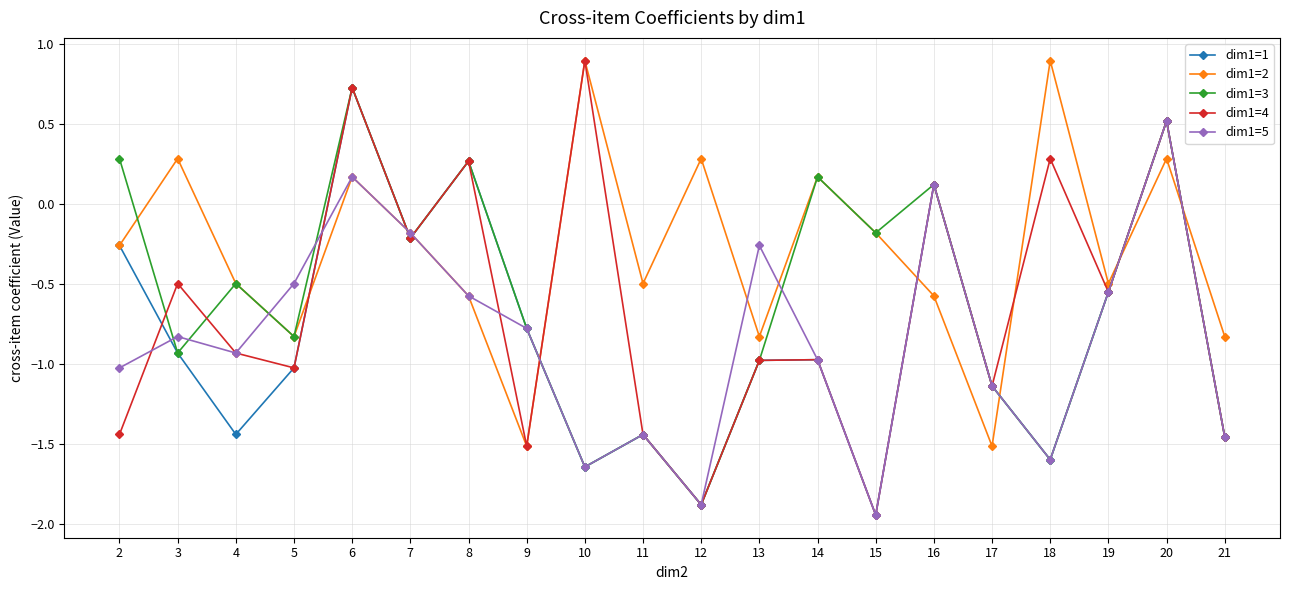

Where is the first local minimum for dim1=3?

3